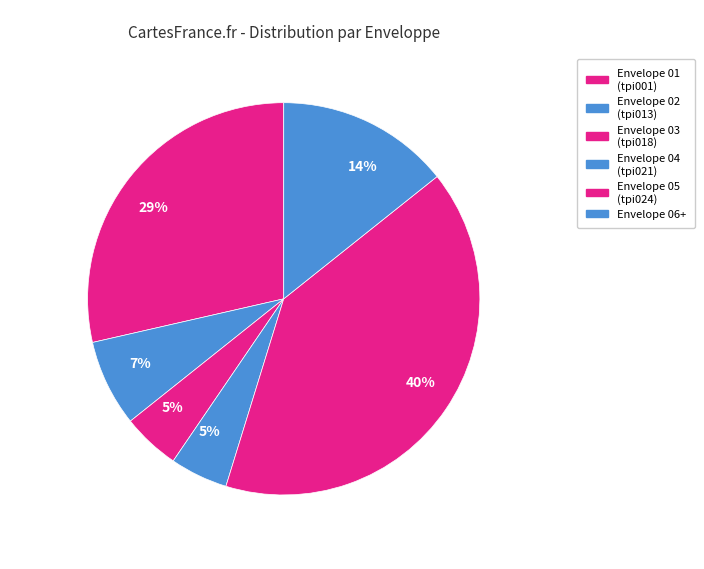

Count the number of slices in the pie.

6